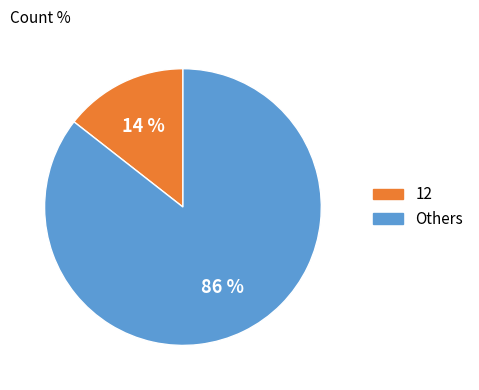

Is there a majority slice in this chart?

Yes